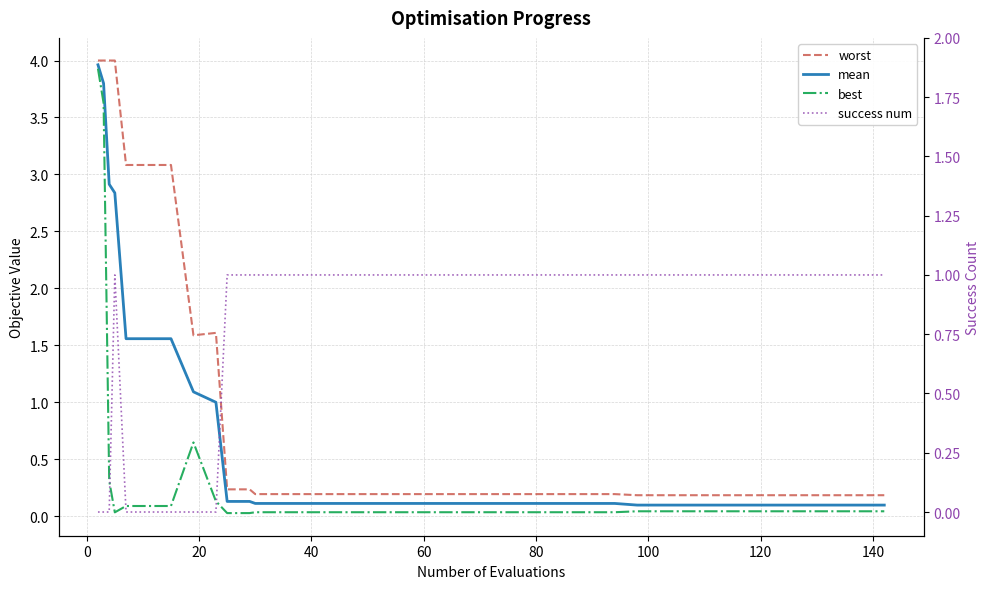

Is this an area chart (filled region under the line)?

No